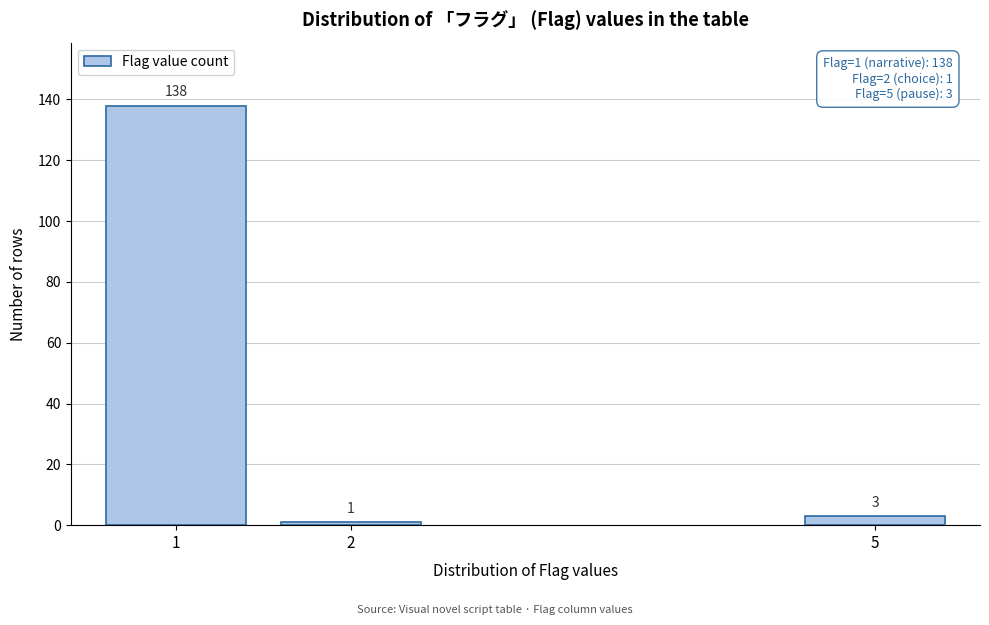

Reading left to right, what are all the values shown in this chart?

138	1	3